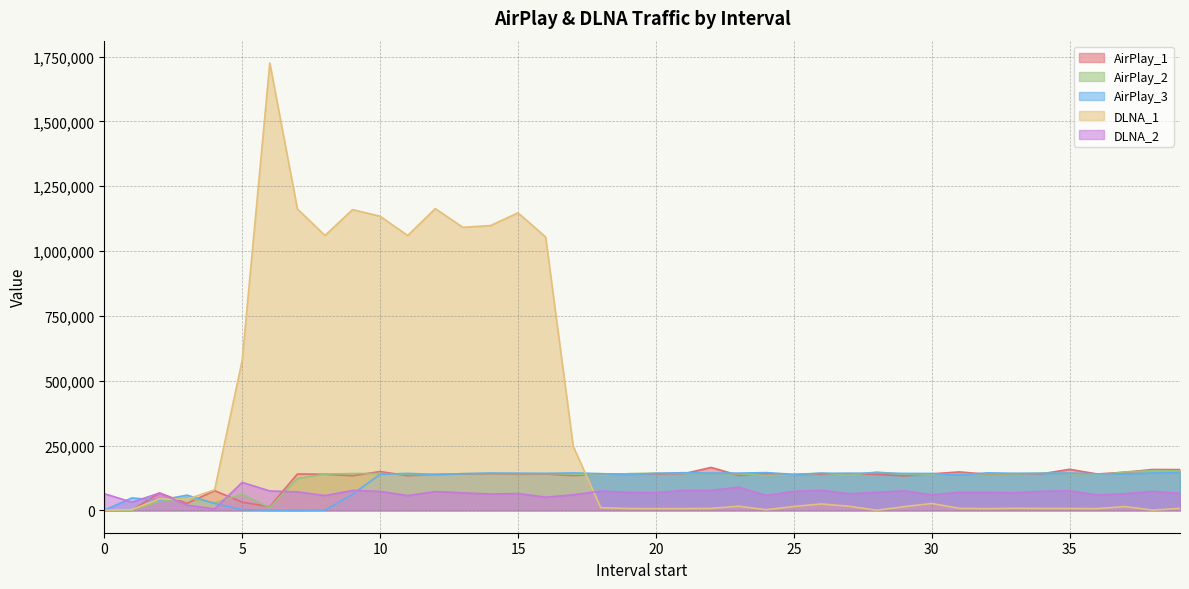

True or false: DLNA_2 and DLNA_1 cross at least once.

True